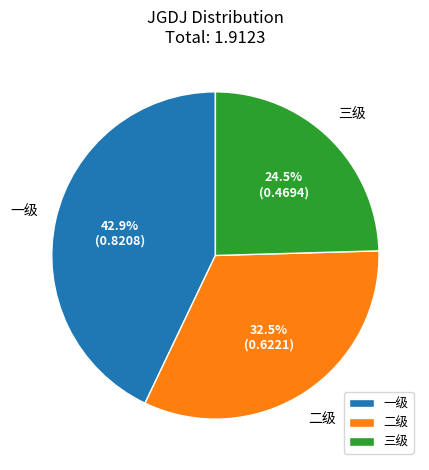

Rank the categories by value from highest to lowest.

一级, 二级, 三级